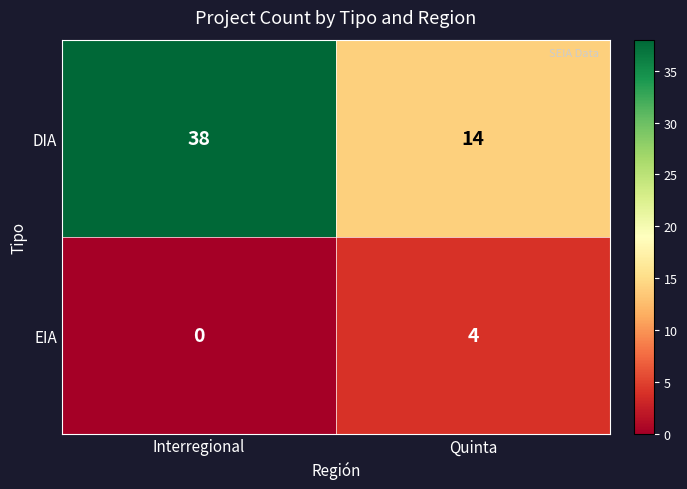

Which category has the highest value in the DIA series?

Interregional